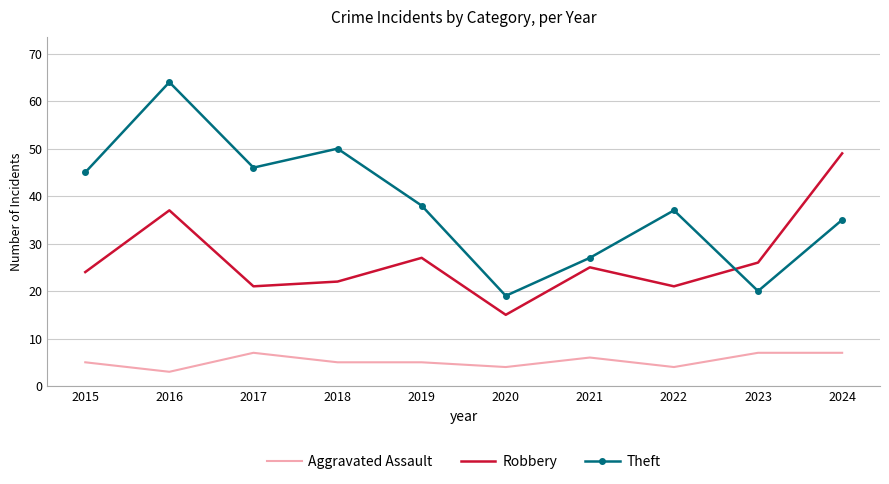

True or false: Robbery and Aggravated Assault cross at least once.

False